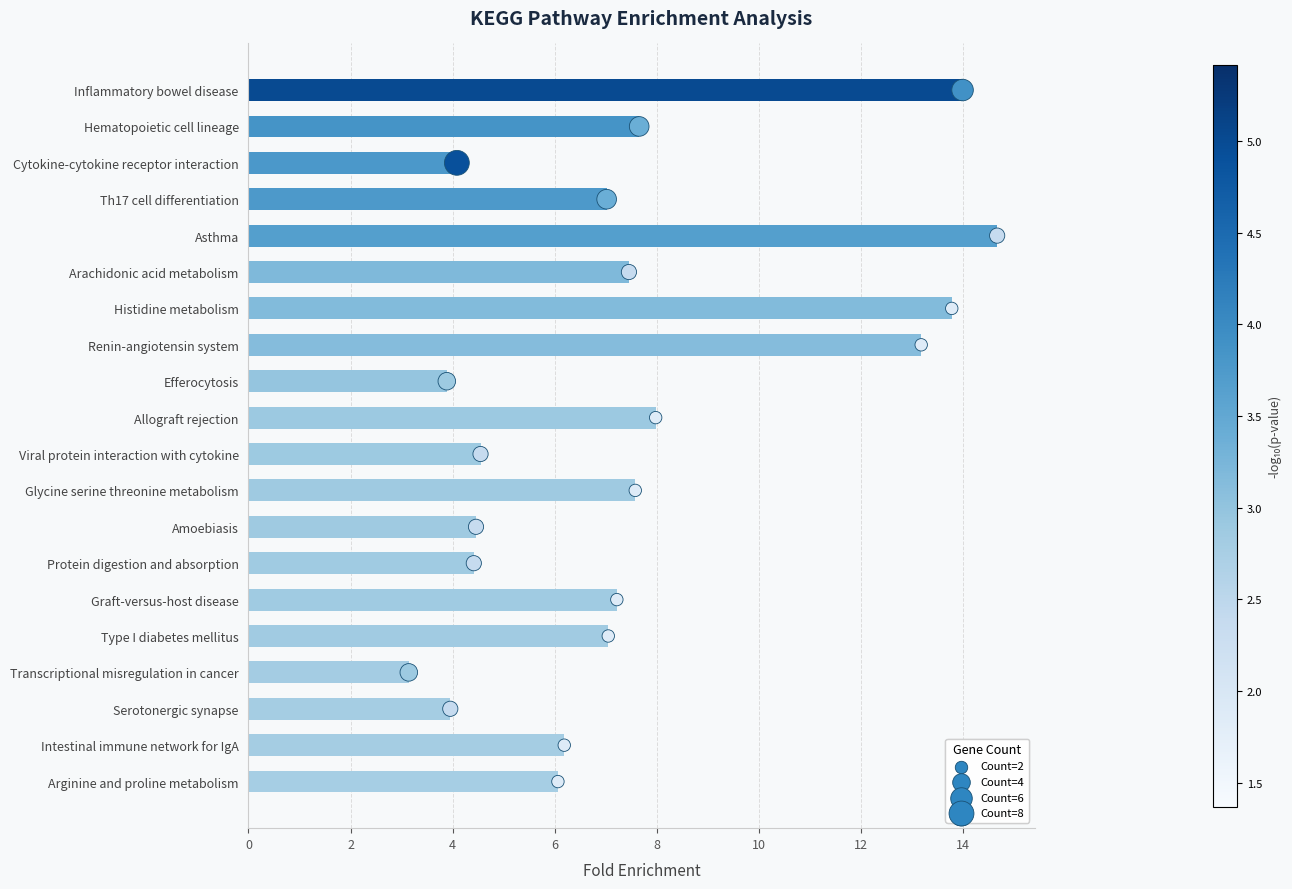

Is the value of FoldEnrichment at 9 greater than the value of Count at 18?

No